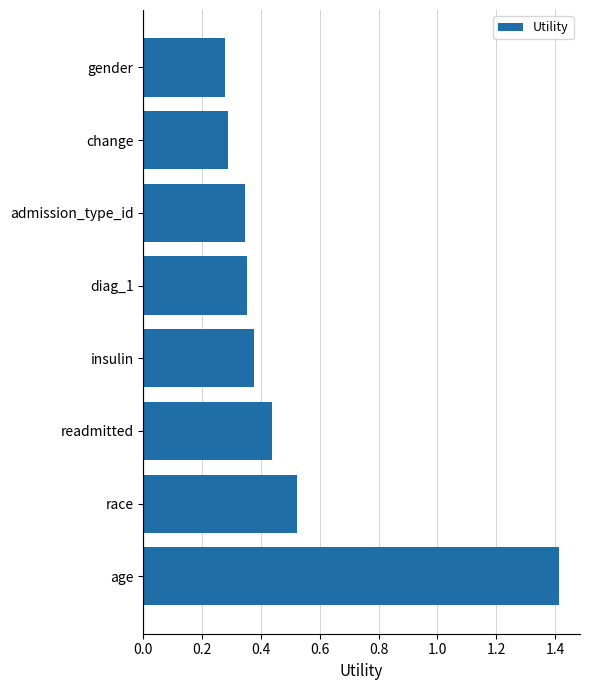

Between readmitted and insulin, which is larger?

readmitted